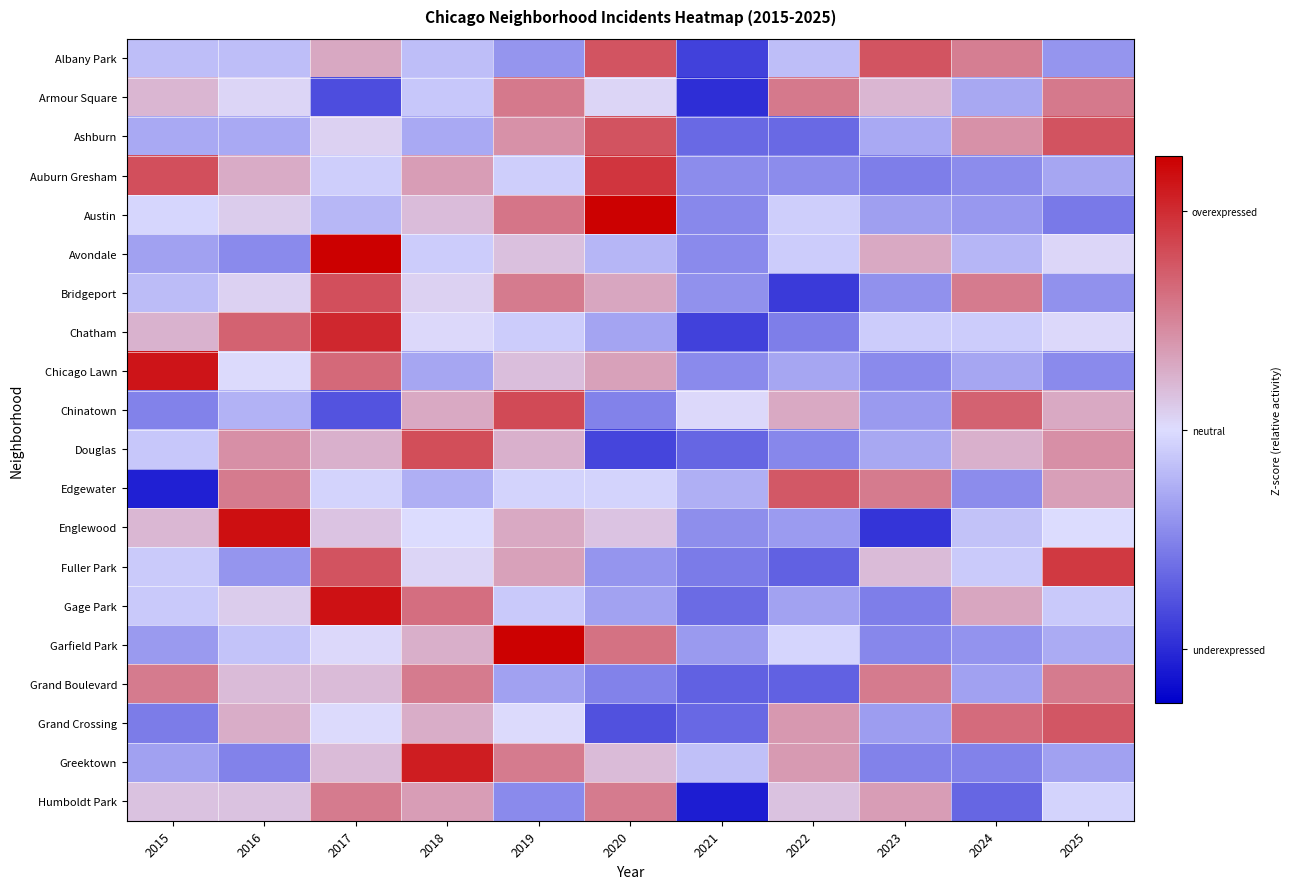

Between 2020 and 2015, which is larger?

2020